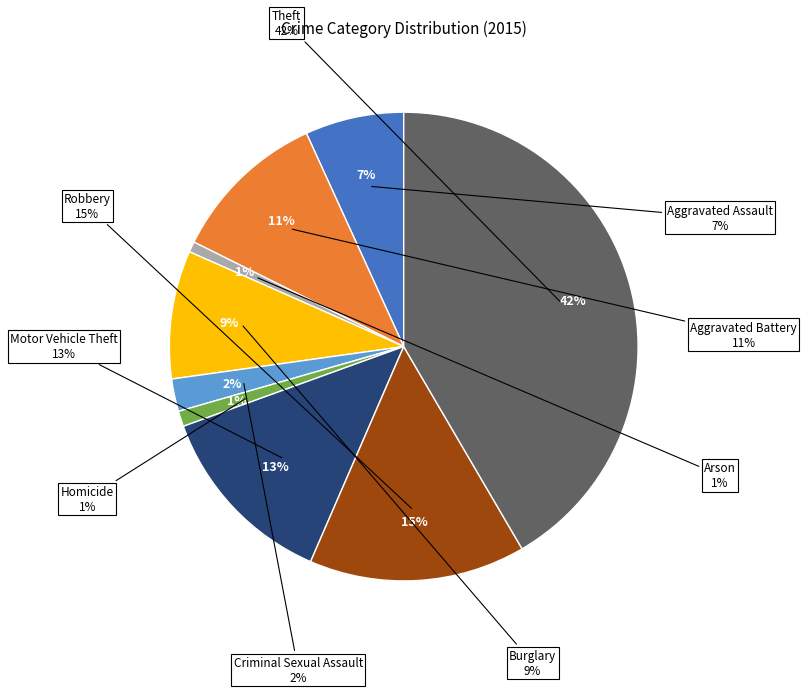

Which category has the smallest portion of the pie?

Arson